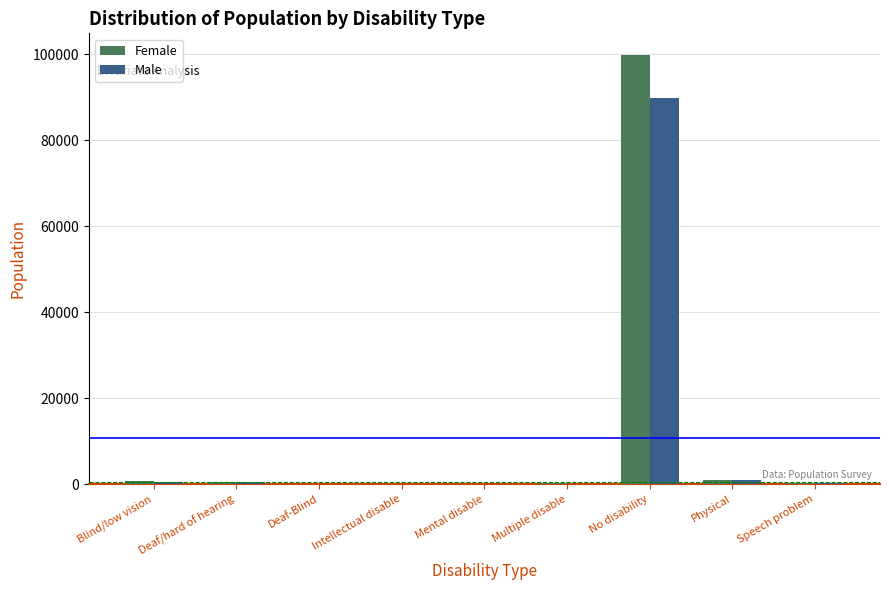

The value of Female at Multiple disable is 135. True or false?

True